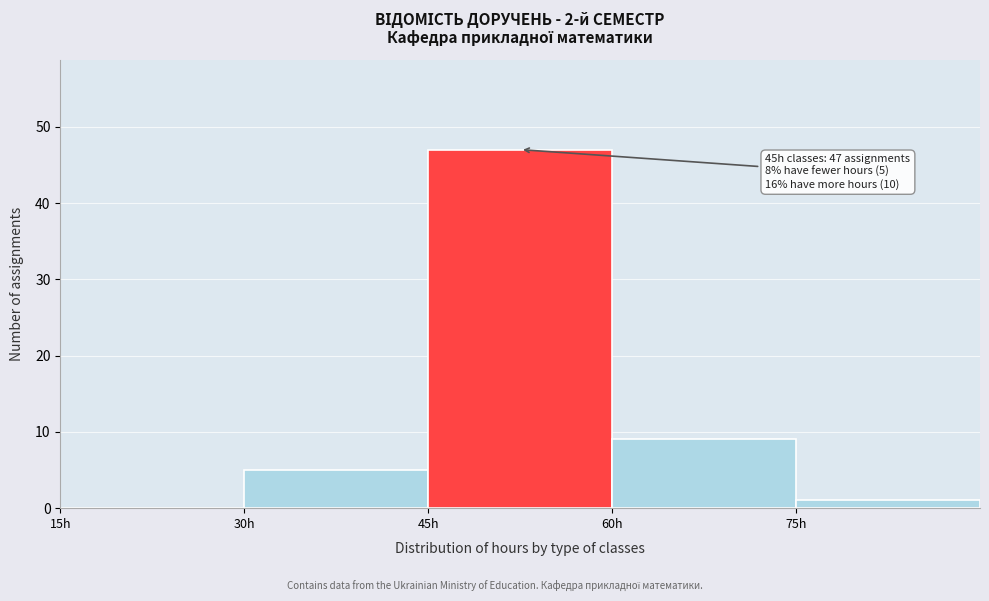

Reading left to right, list all the values displayed in this chart.

15h=0	30h=5	45h=47	60h=9	75h=1